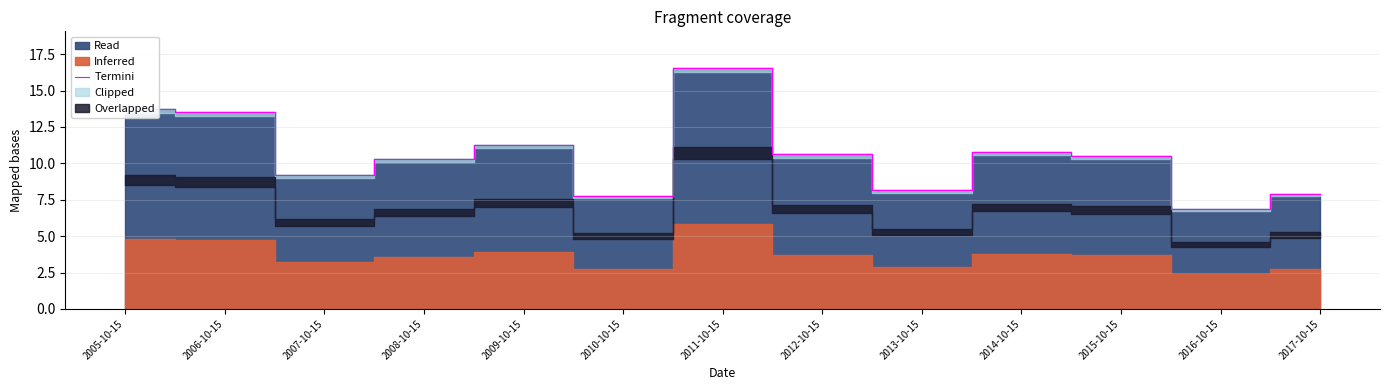

List the labels in order of value, smallest first.

2016-10-15, 2010-10-15, 2017-10-15, 2013-10-15, 2007-10-15, 2008-10-15, 2015-10-15, 2012-10-15, 2014-10-15, 2009-10-15, 2006-10-15, 2005-10-15, 2011-10-15